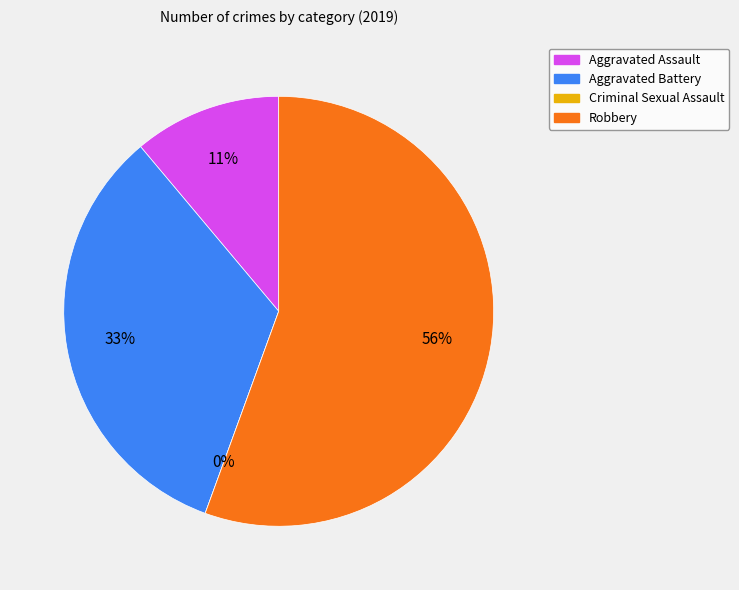

Rank the categories by value from lowest to highest.

Criminal Sexual Assault, Aggravated Assault, Aggravated Battery, Robbery